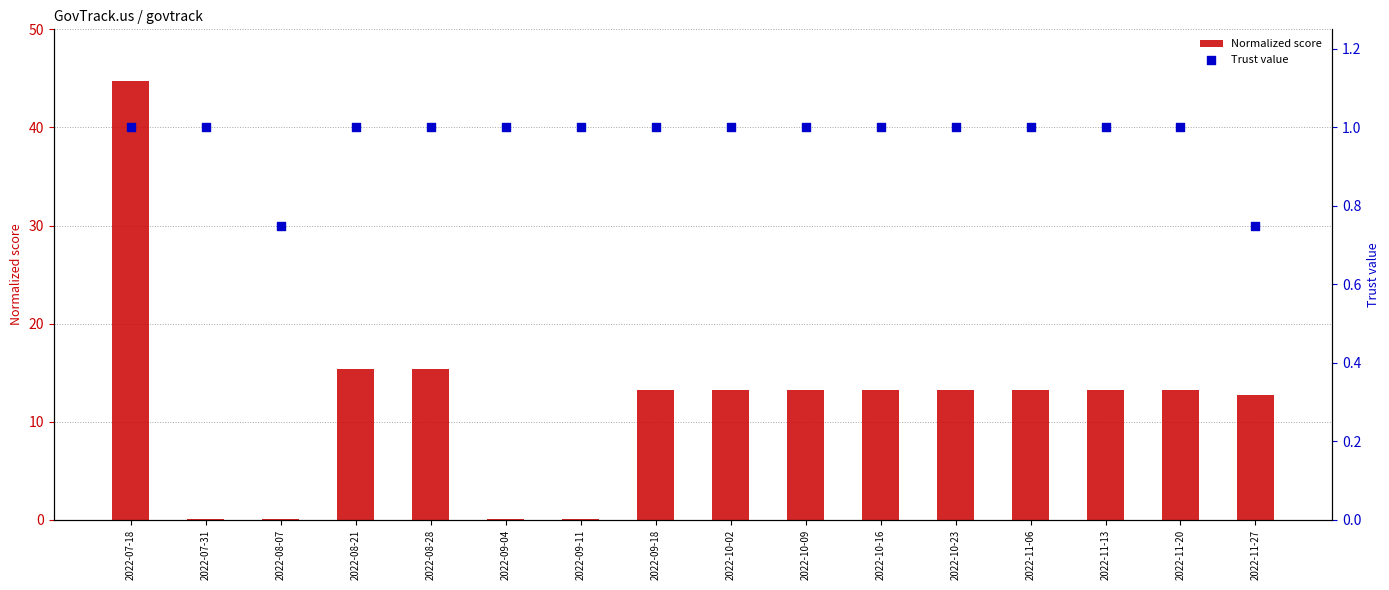

At how many categories does at least one series exceed 35?

1